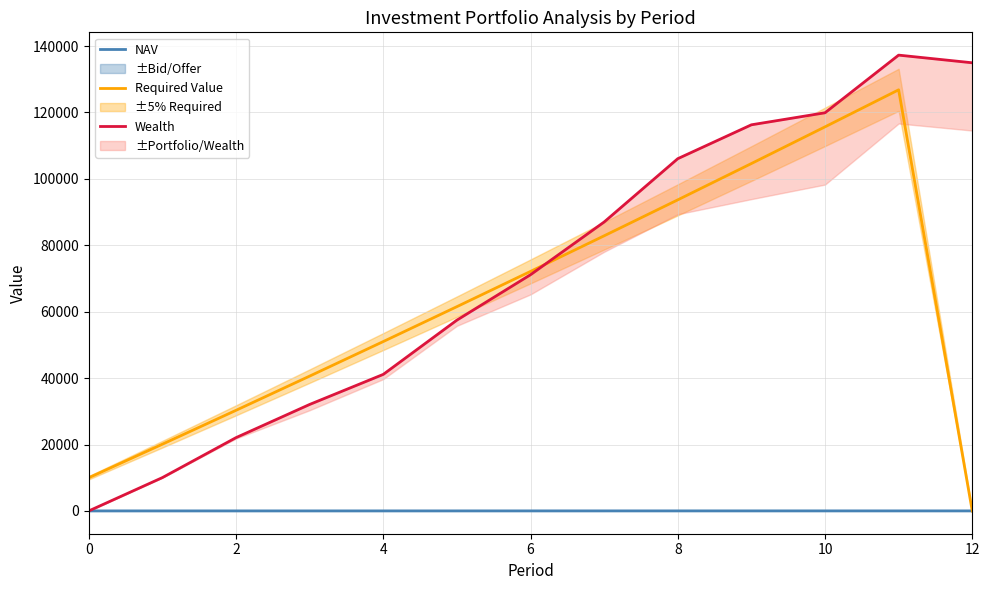

The value of Required Value at 10 is 52818.6. True or false?

False